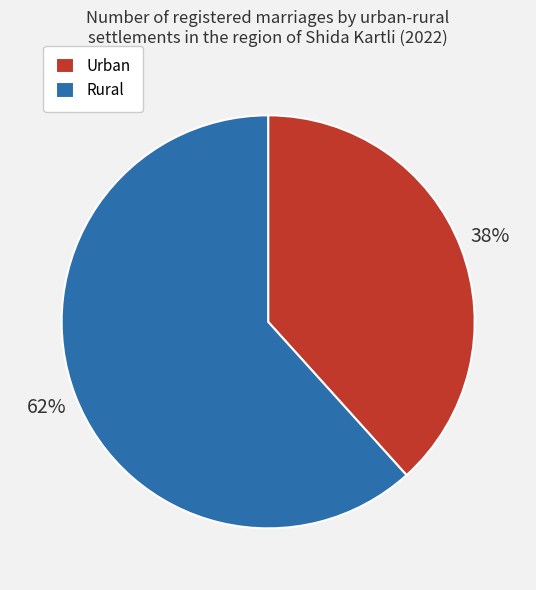

How many segments does this pie chart have?

2